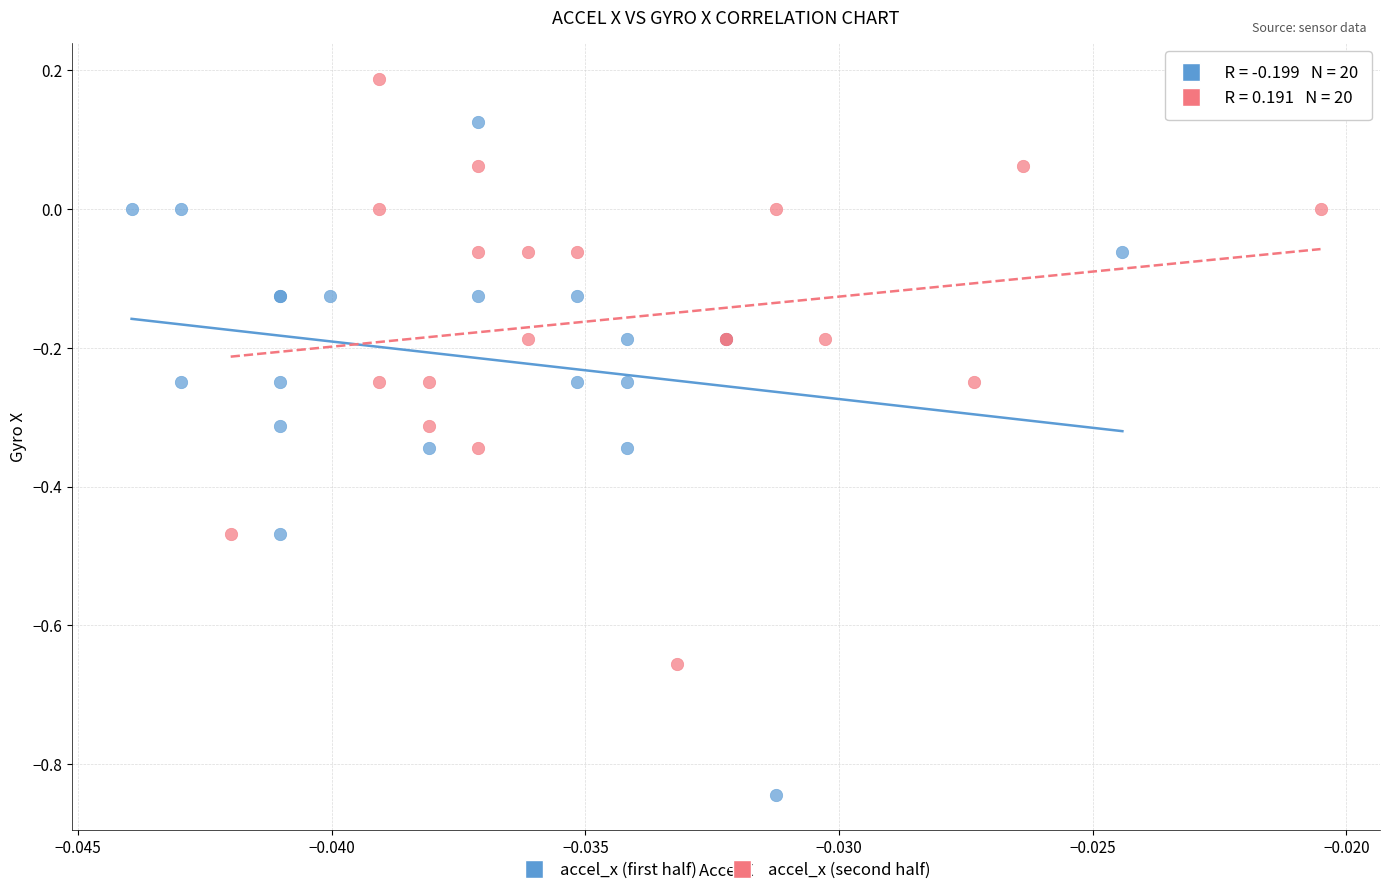

Which series contains the lowest Y value?

accel_x (first half)